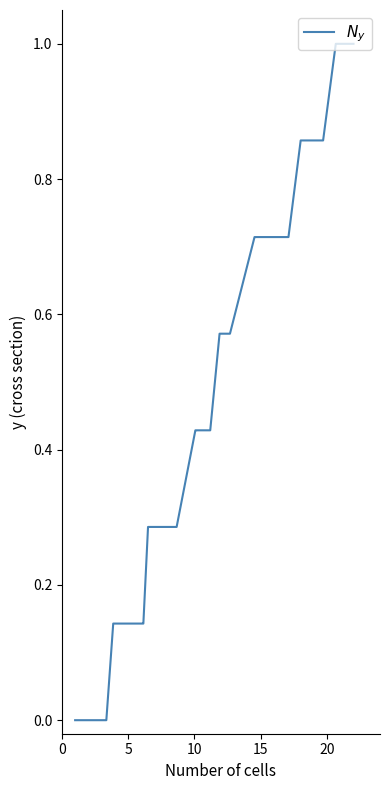

What is the maximum value shown in the chart?

1.0